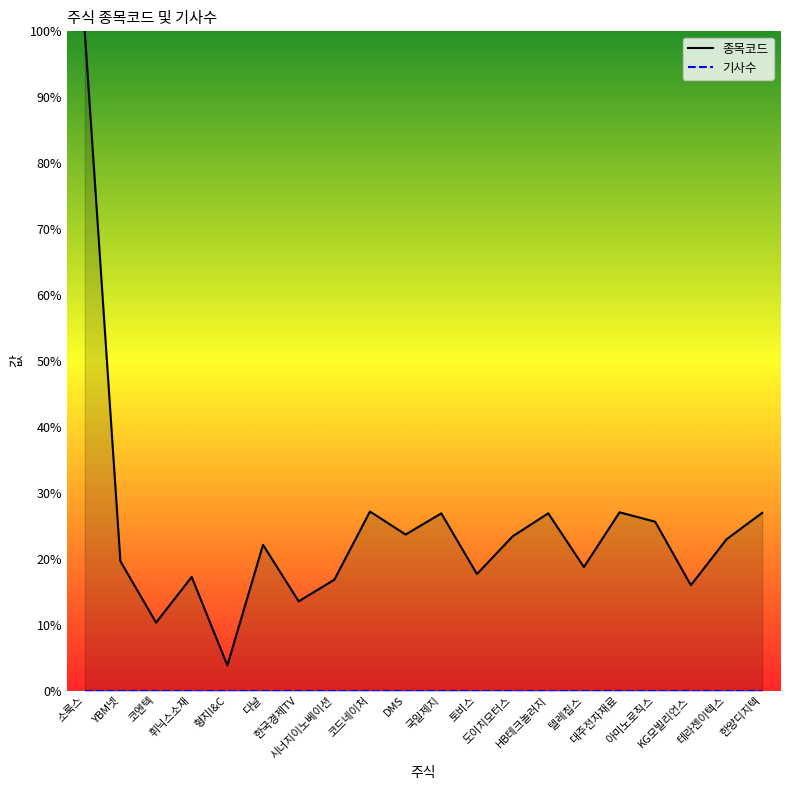

What position from the left is 코드네이처?

9